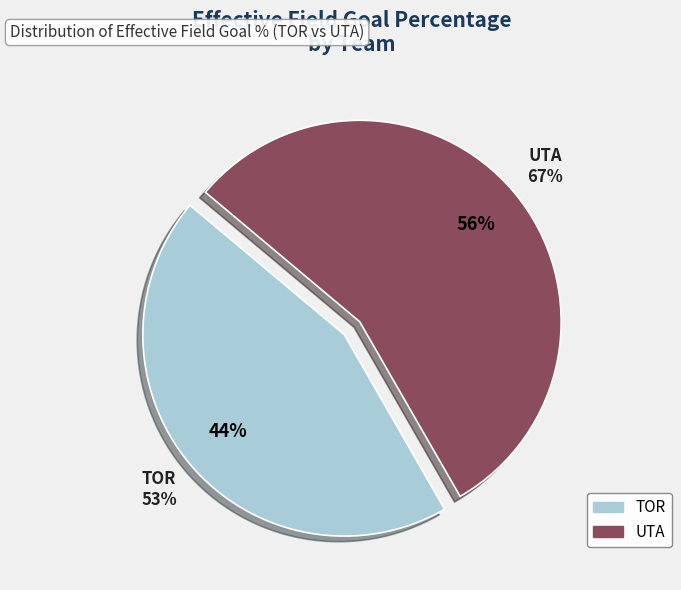

Is it true that TOR is 34% of the pie?

False